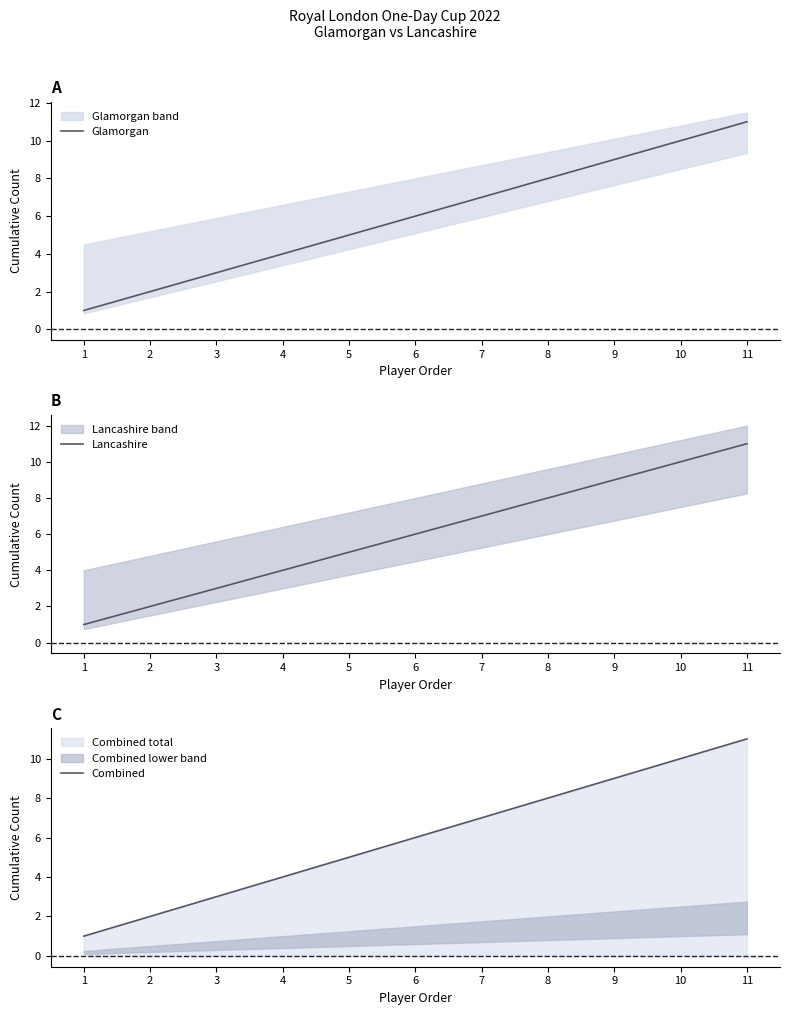

True or false: Glamorgan and Combined intersect in this chart.

False